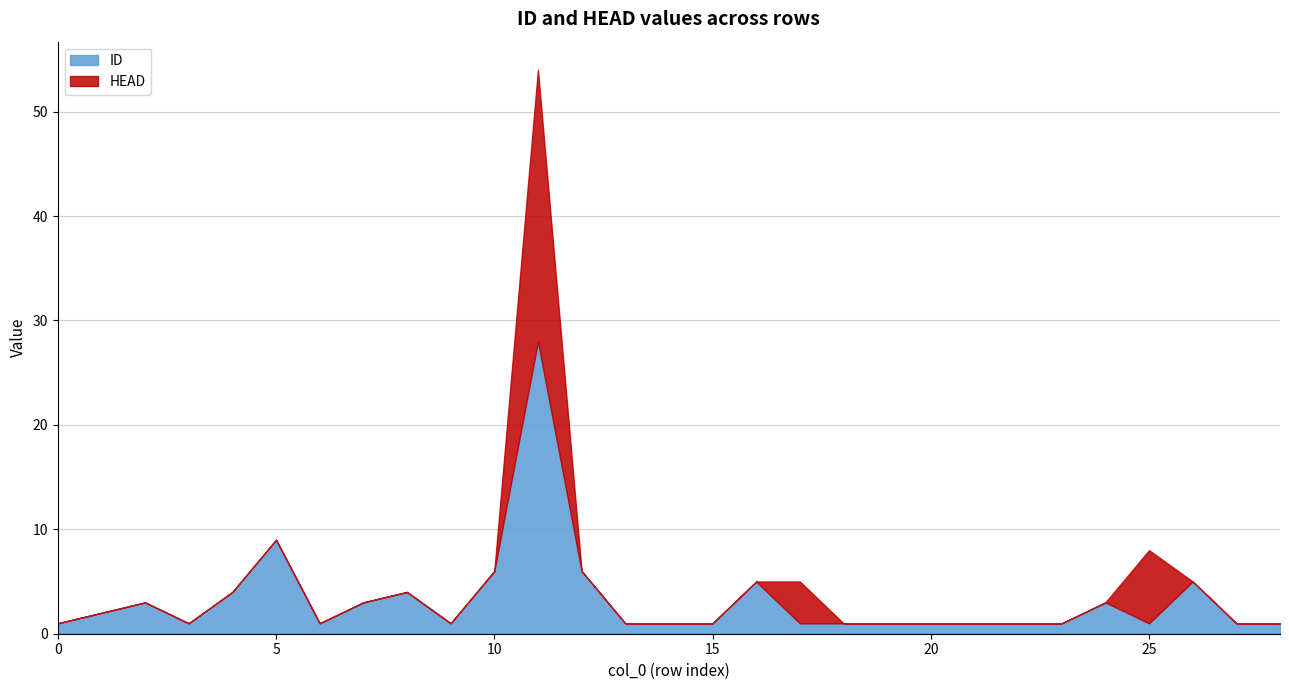

Rank the categories by ID value from highest to lowest.

11, 5, 10, 12, 16, 26, 4, 8, 2, 7, 24, 1, 0, 3, 6, 9, 13, 14, 15, 17, 18, 19, 20, 21, 22, 23, 25, 27, 28